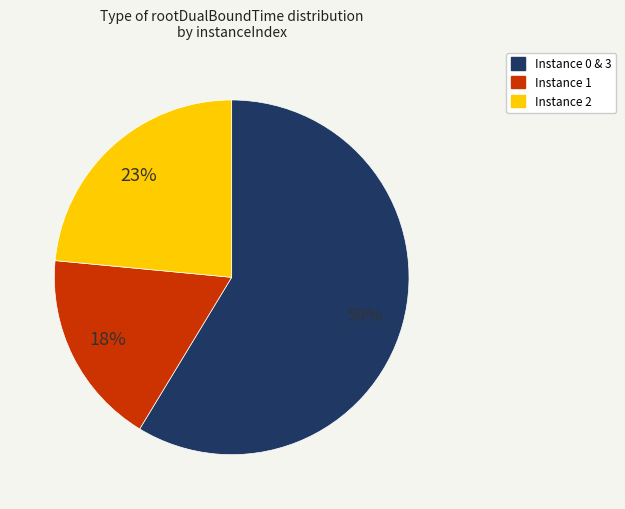

Is there any slice that represents more than half of the pie?

Yes